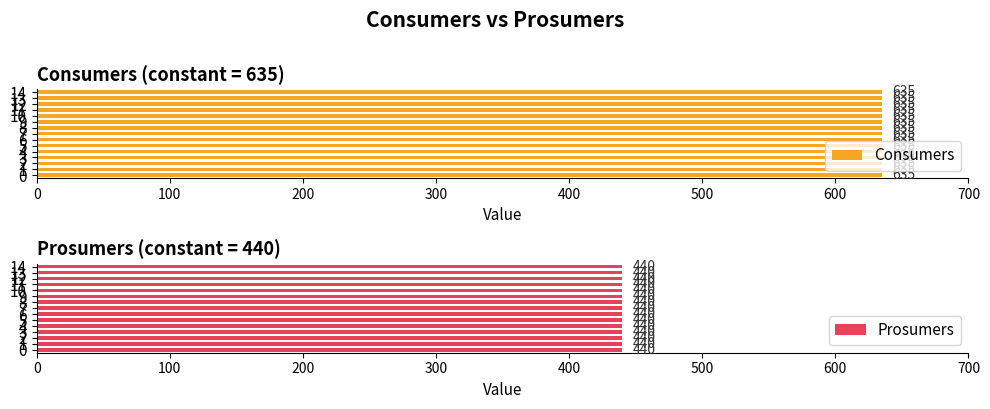

What is the total value across all series at 6?

1075